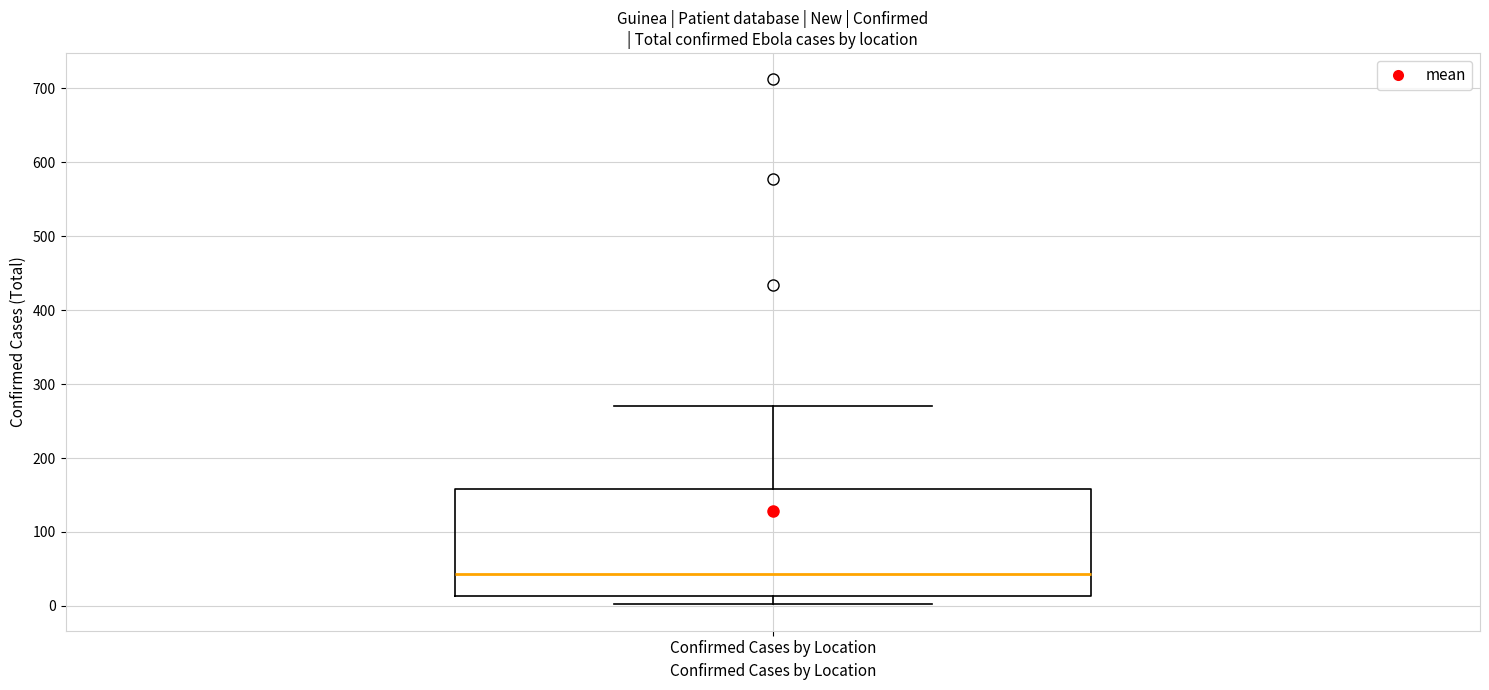

Read this box plot against the y-axis: the position of the median line, the range covered by the box, and the ends of both whiskers. The values are not printed on the chart, so give them approximately, as read against the axis.

median 40, box 10 to 160, whiskers 0 to 270